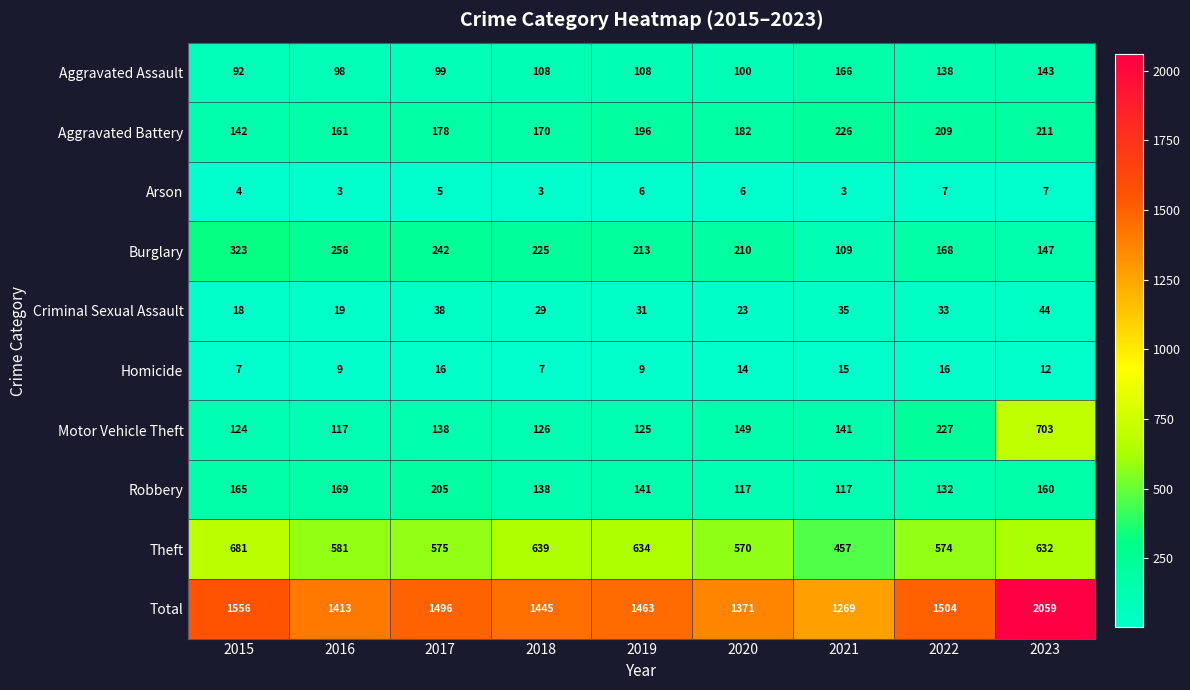

Which series has the largest range (max minus min)?

Total